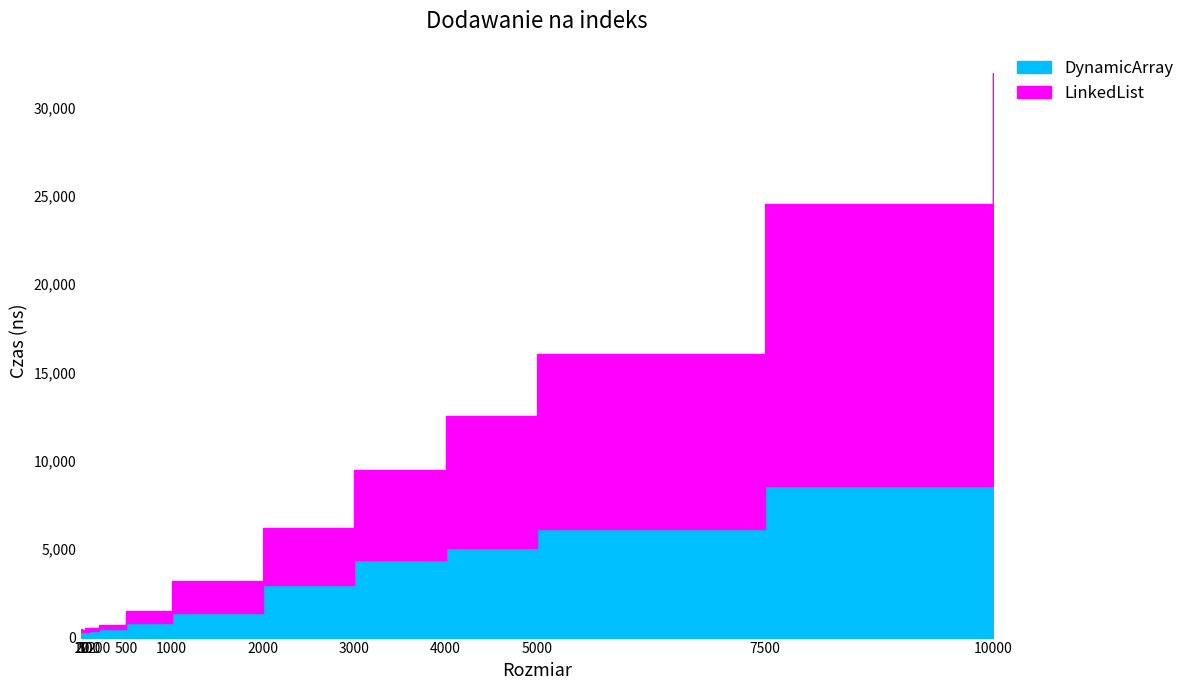

True or false: LinkedList and DynamicArray intersect in this chart.

False